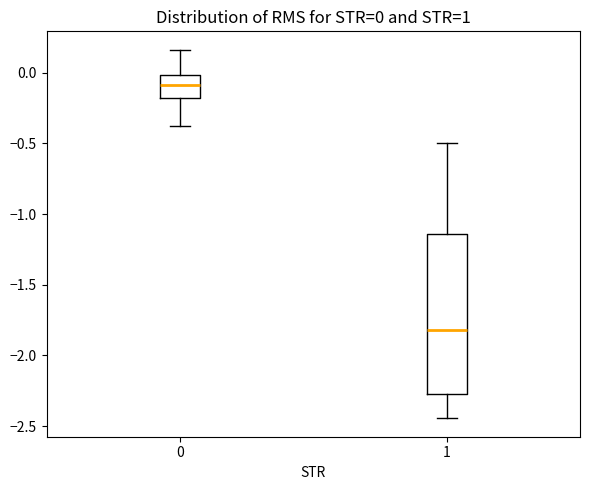

Which box has the highest median line?

0